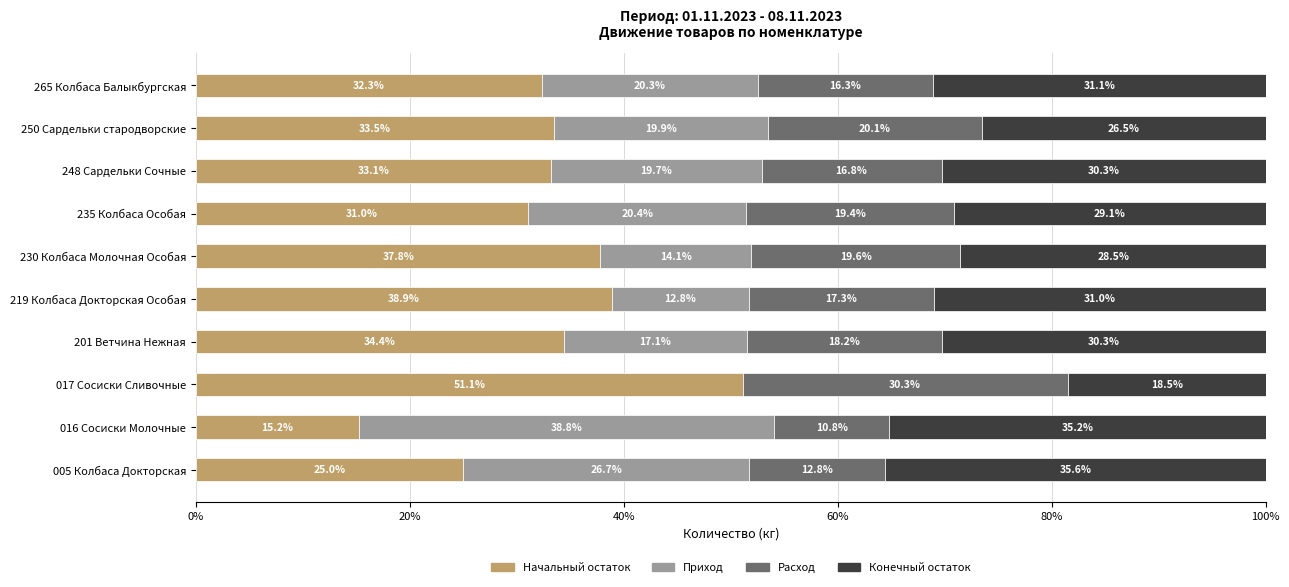

The value of Начальный остаток at 016 Сосиски Молочные is 22.1. True or false?

False